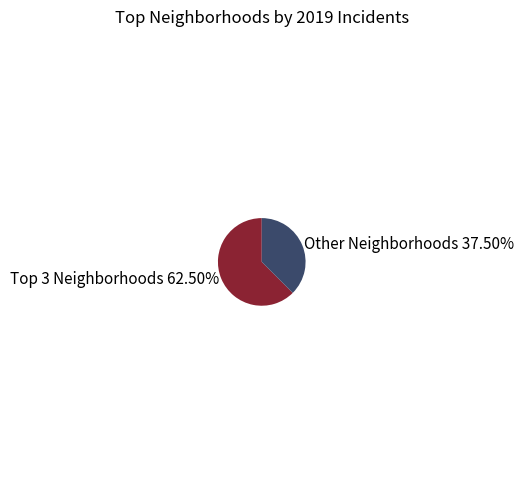

Rank the categories by value from highest to lowest.

Top 3 Neighborhoods 62.50%, Other Neighborhoods 37.50%